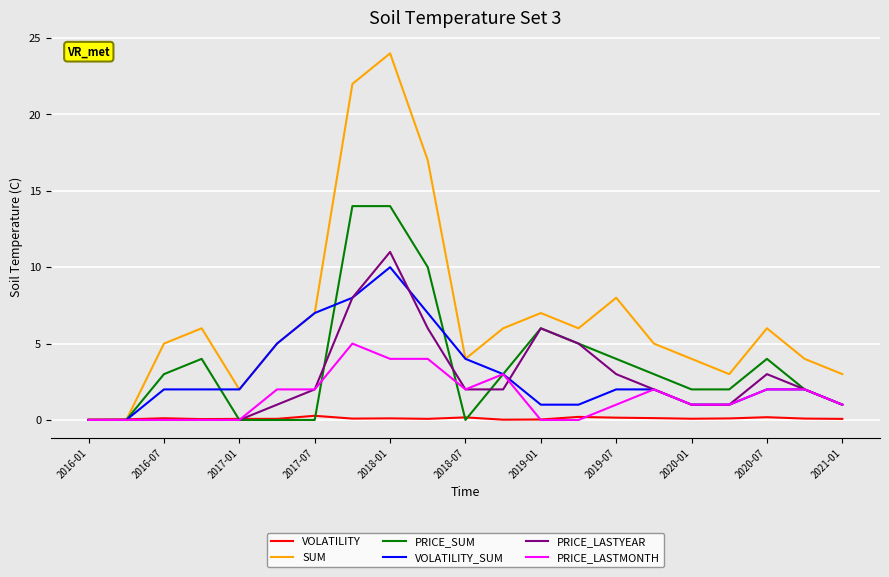

What are all the series names shown in the legend?

VOLATILITY, SUM, PRICE_SUM, VOLATILITY_SUM, PRICE_LASTYEAR, PRICE_LASTMONTH